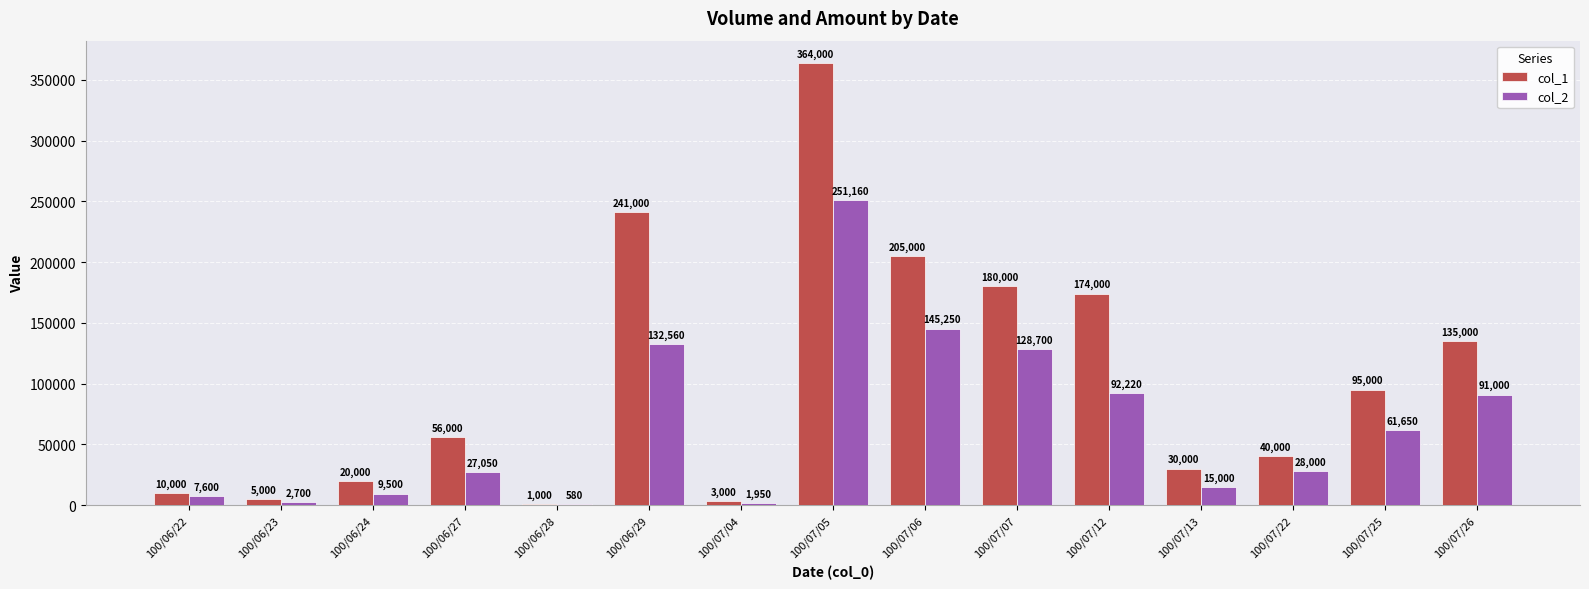

Which series changed the most between 100/06/27 and 100/07/12?

col_1